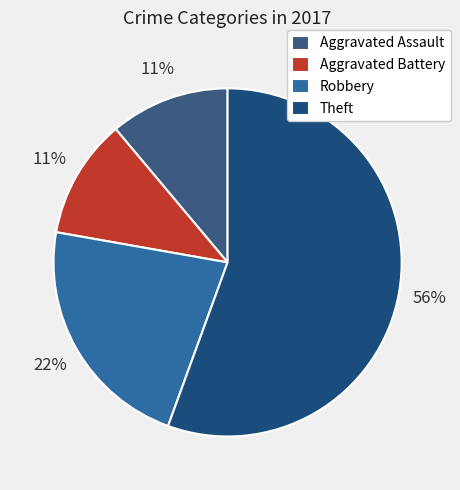

Is it true that Aggravated Battery is 11% of the pie?

True